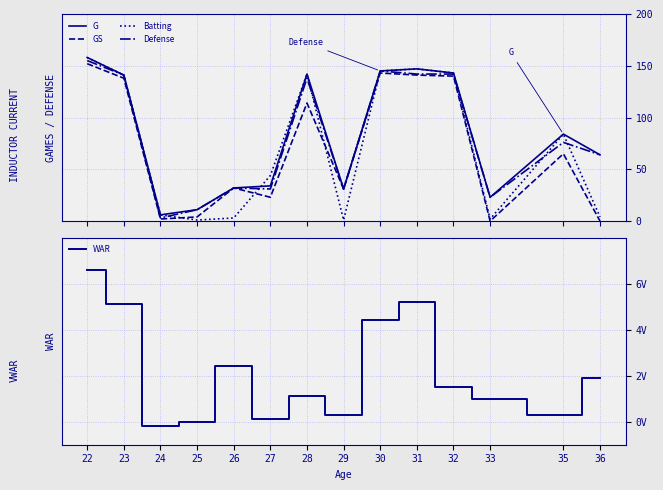

Which category has the lowest value across all series?

24